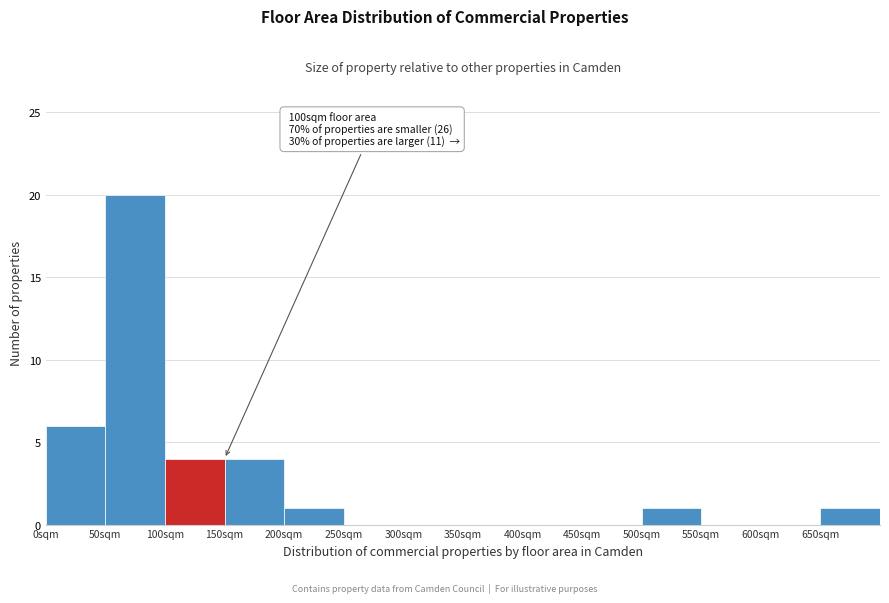

Over which range of the x-axis is the bar tallest?

50 to 100